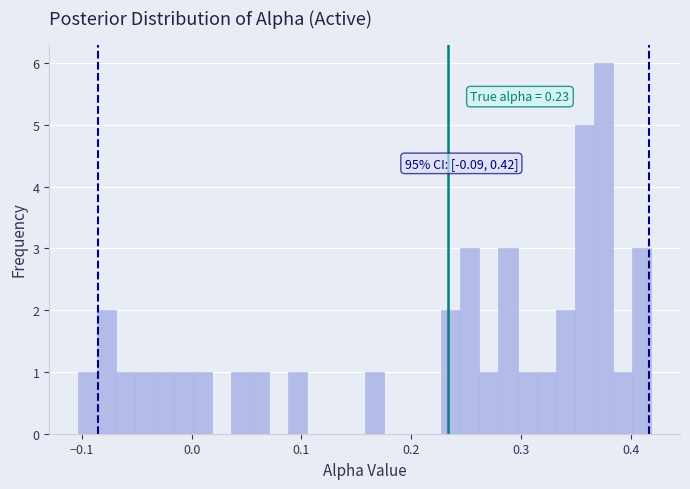

Read against the x-axis, roughly where is the centre of the tallest bar?

0.38